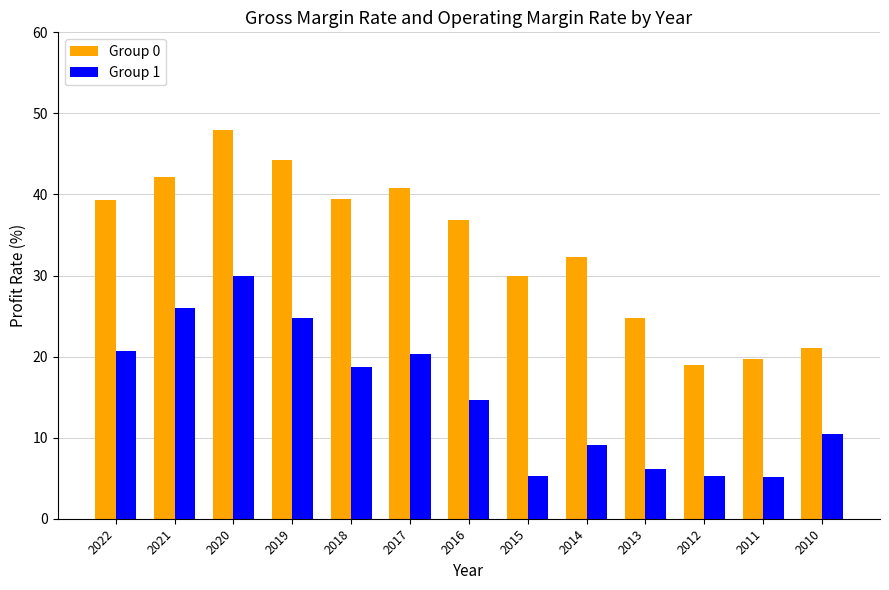

How many groups of bars are there?

13